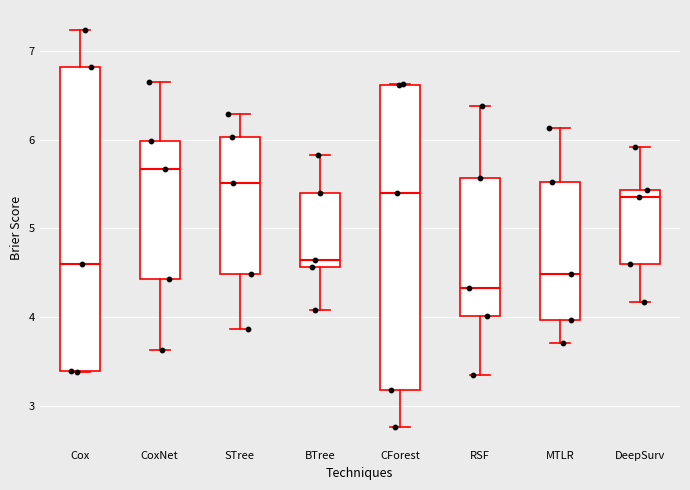

Which box's median line is the lowest?

RSF